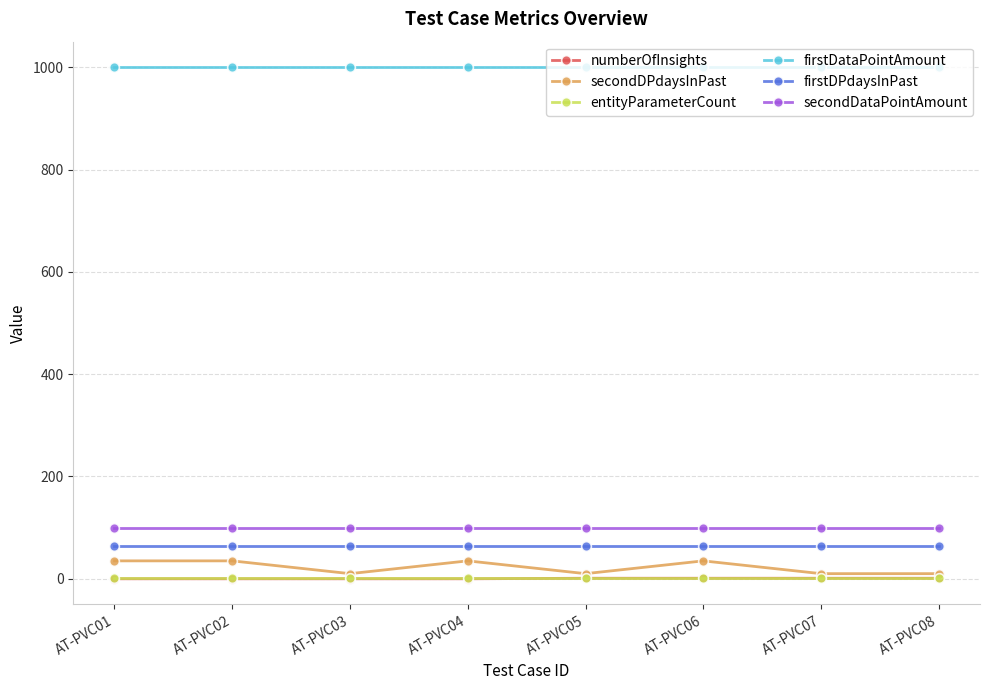

At how many categories does at least one series exceed 686?

8